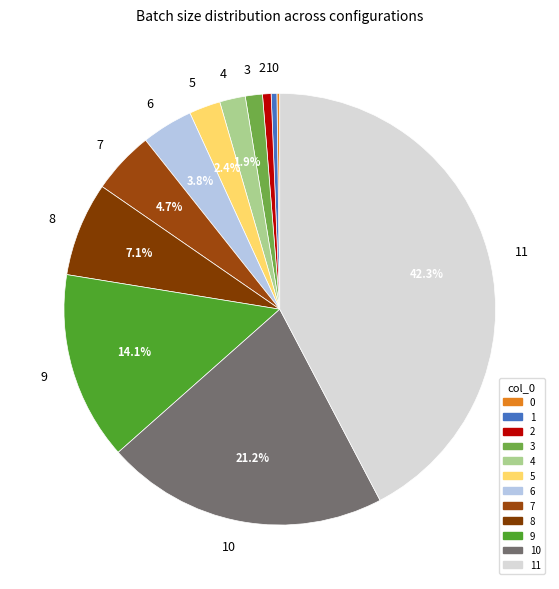

What percentage is NOT represented by 7?

95.3%